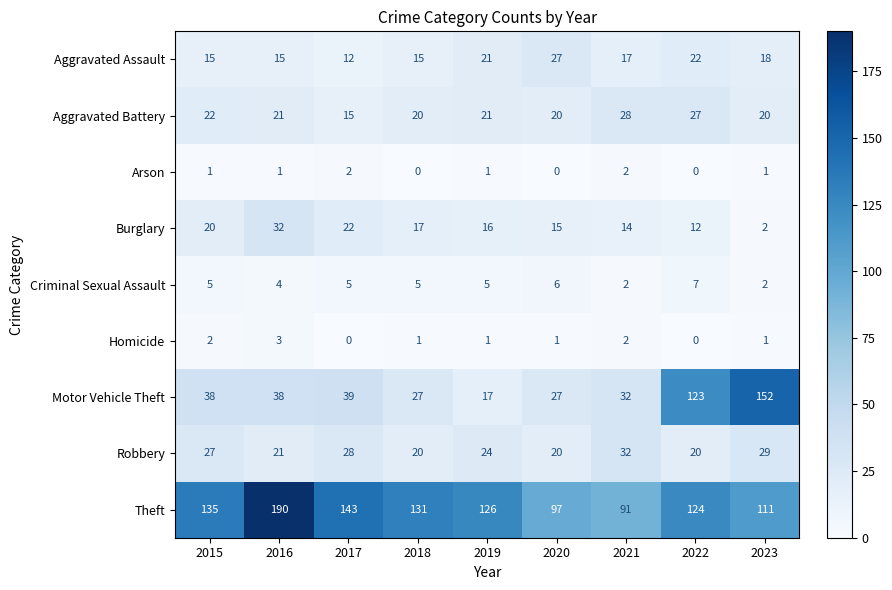

How many Arson values are between 0 and 1?

7